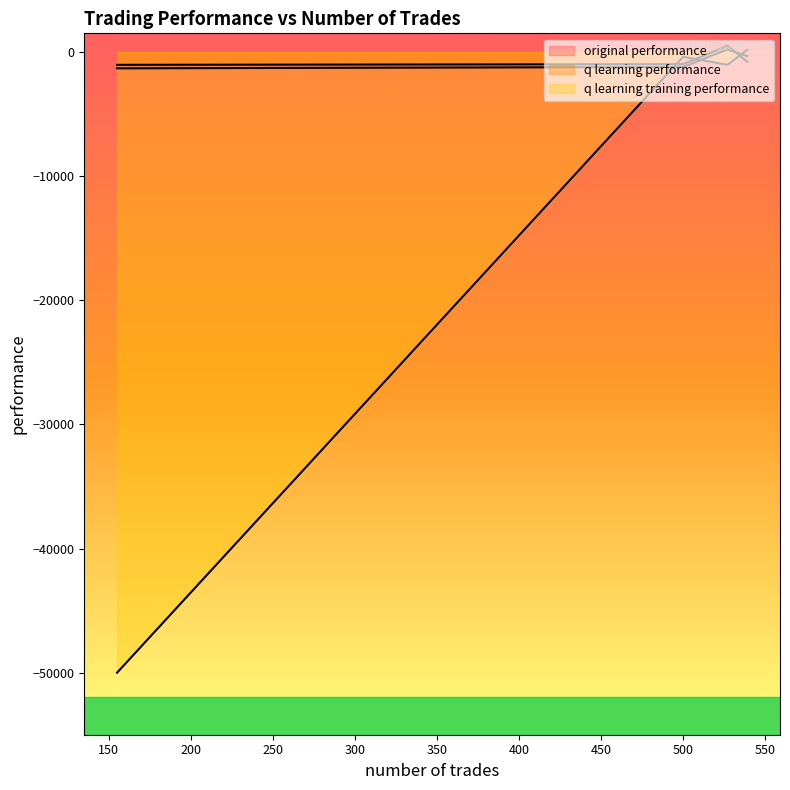

Between 155 and 539, which is larger?

539